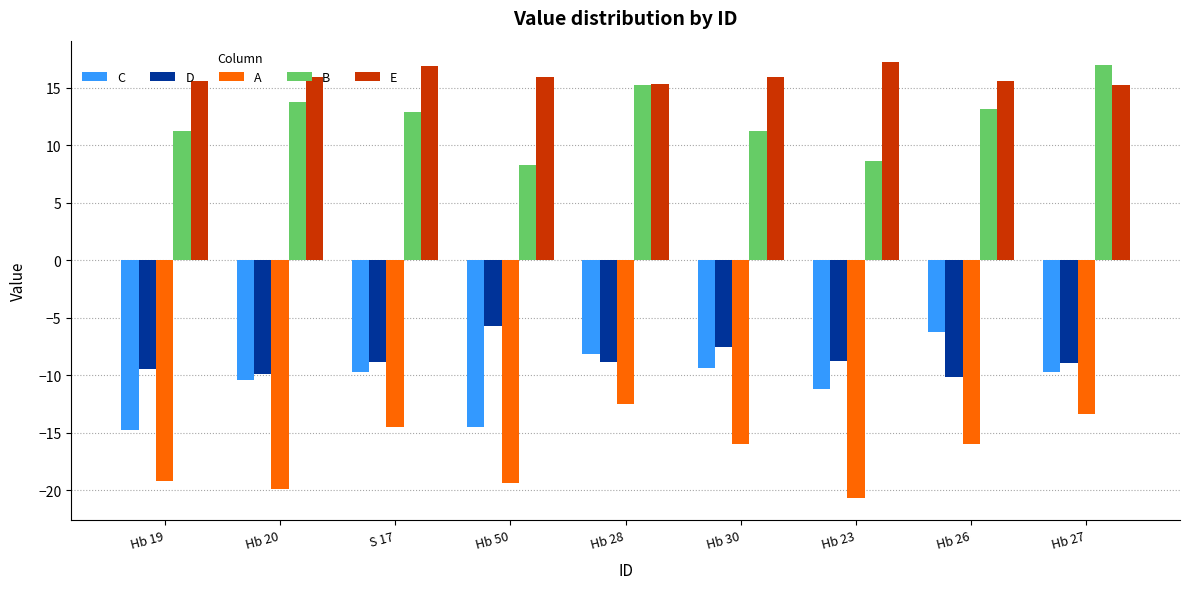

What is the spread (max minus min) of values at Hb 28?

27.8